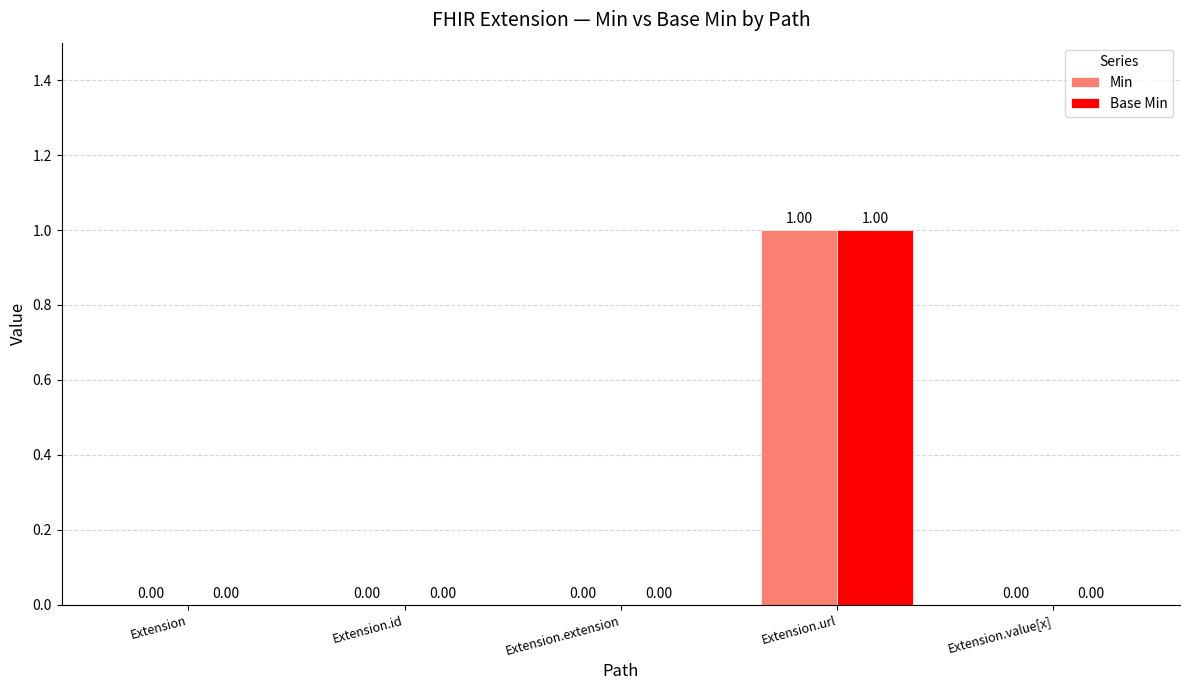

At which category does the chart reach its peak across all series?

Extension.url